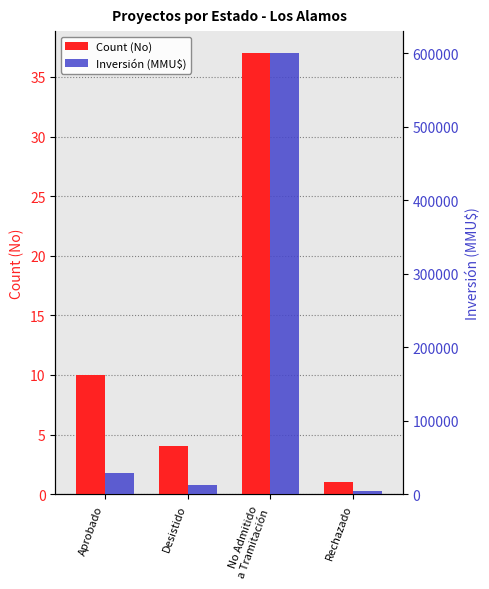

How many bars are there in total?

8